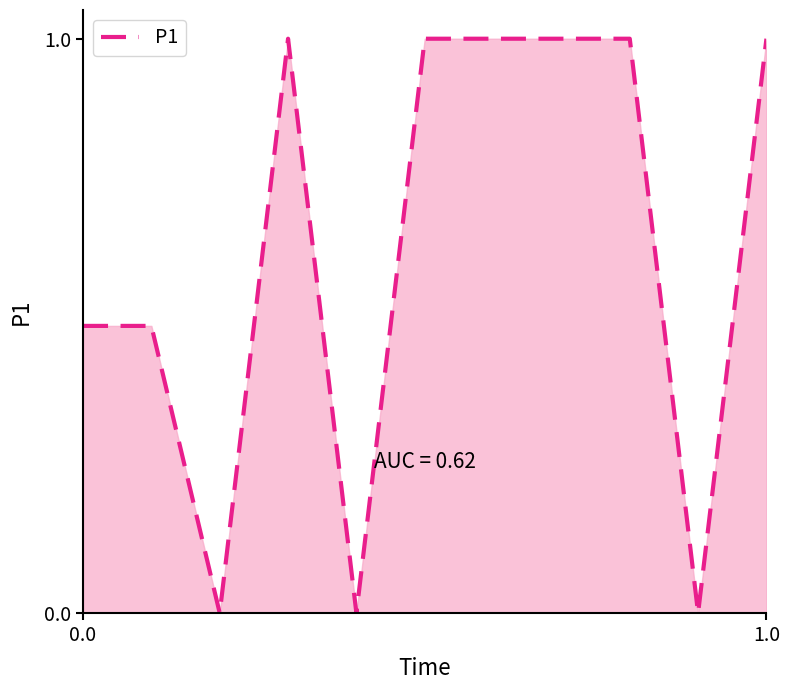

What is the greatest value displayed?

1.0